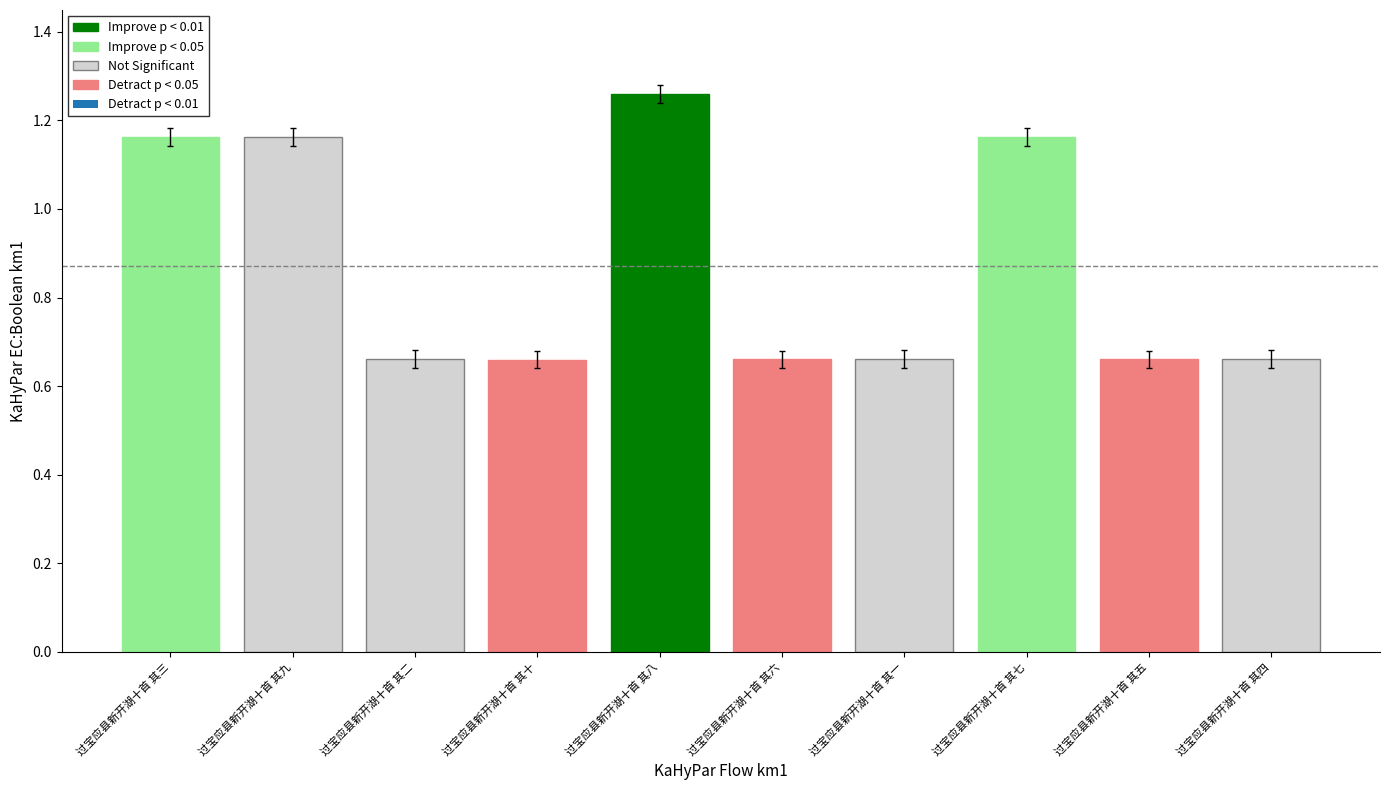

How many bars are there in total?

10